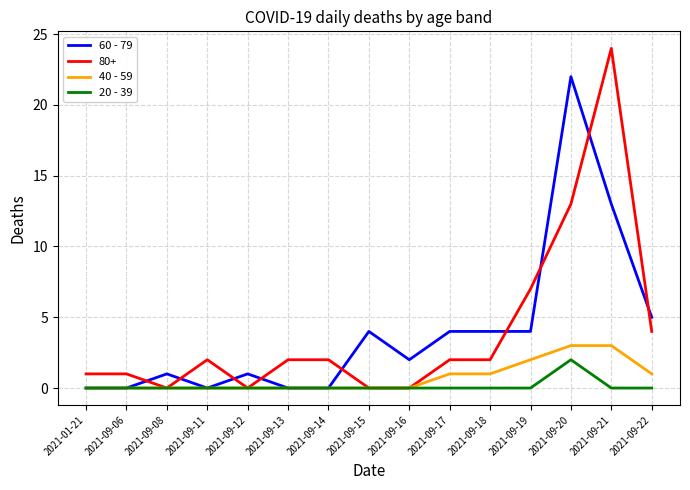

Is it true that 60 - 79 equals 2 at 2021-09-22?

False